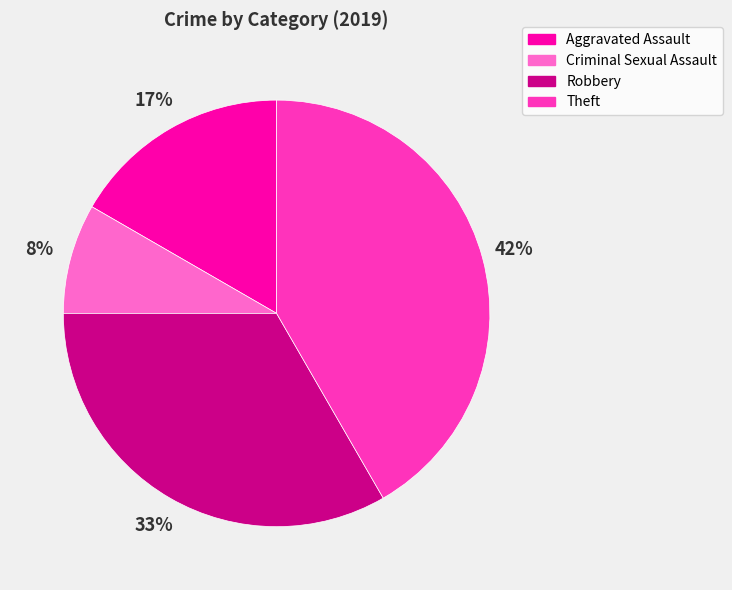

How many segments does this pie chart have?

4